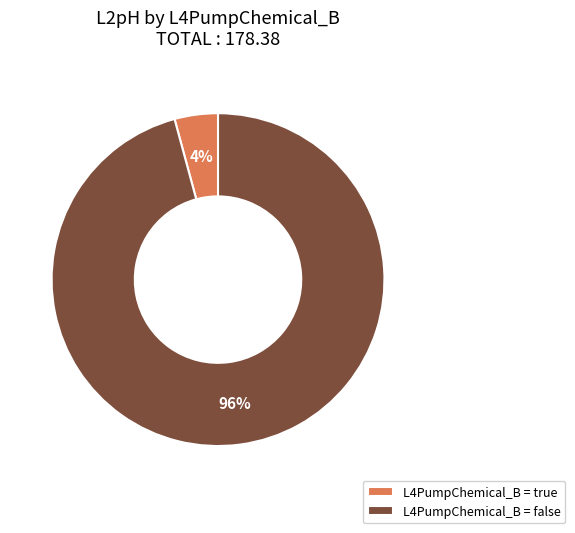

Between L4PumpChemical_B = true and L4PumpChemical_B = false, which is larger?

L4PumpChemical_B = false